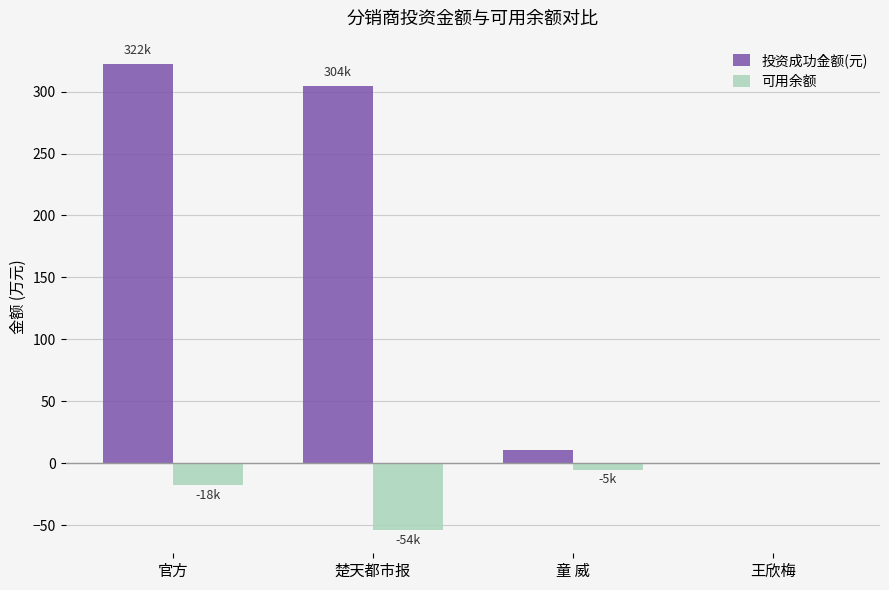

The value of 可用余额 at 楚天都市报 is -53.8. True or false?

True